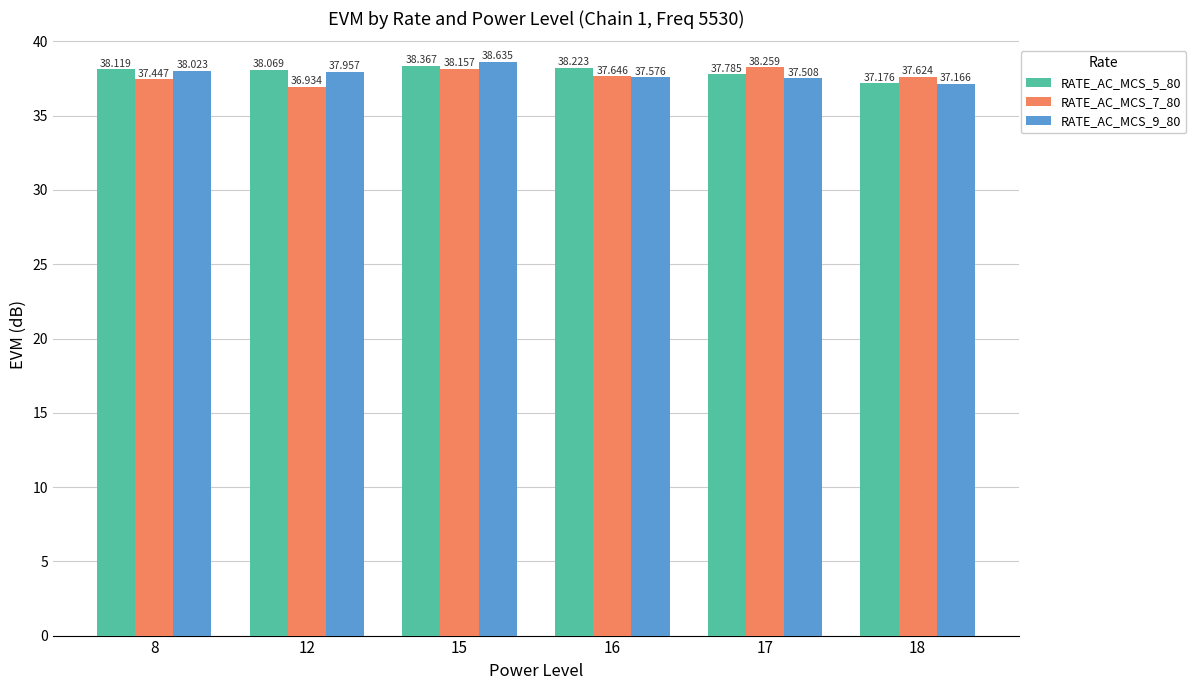

What is the value of the RATE_AC_MCS_9_80 bar at the 2nd from the left?

38.0